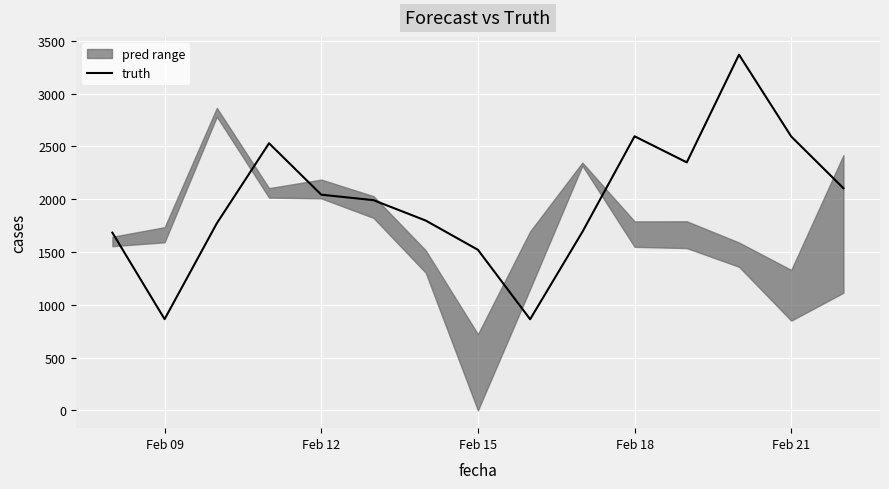

The value of truth at Feb 18 is 2596. True or false?

True